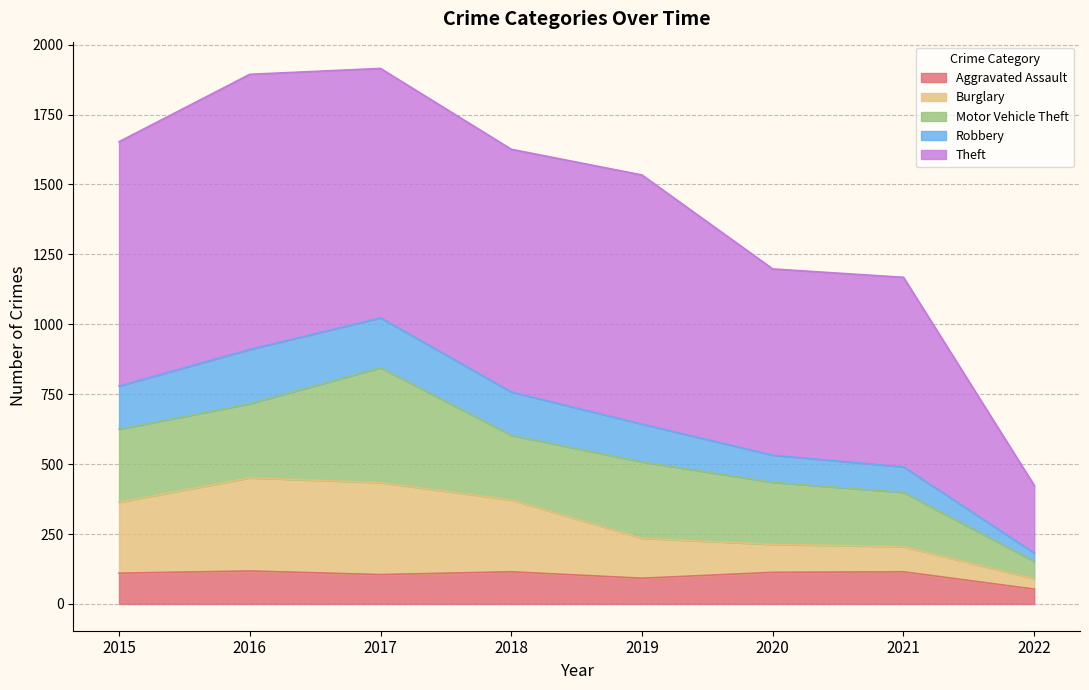

Does the chart display data point markers on the line(s)?

No